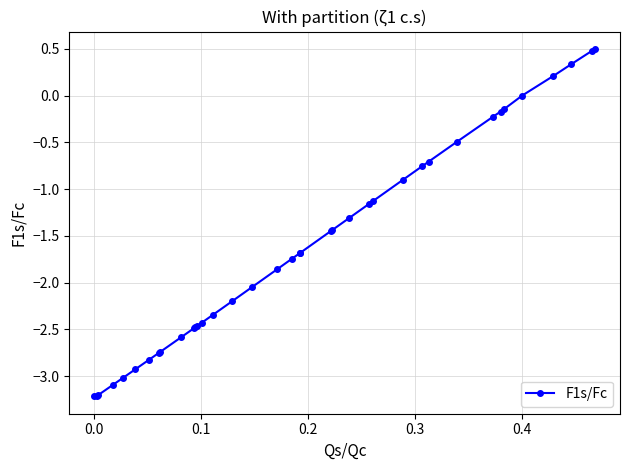

How many lines are shown in the chart?

1